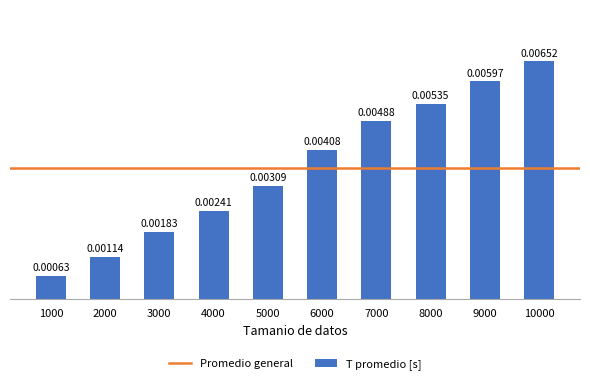

Which category has the highest value across all series?

10000